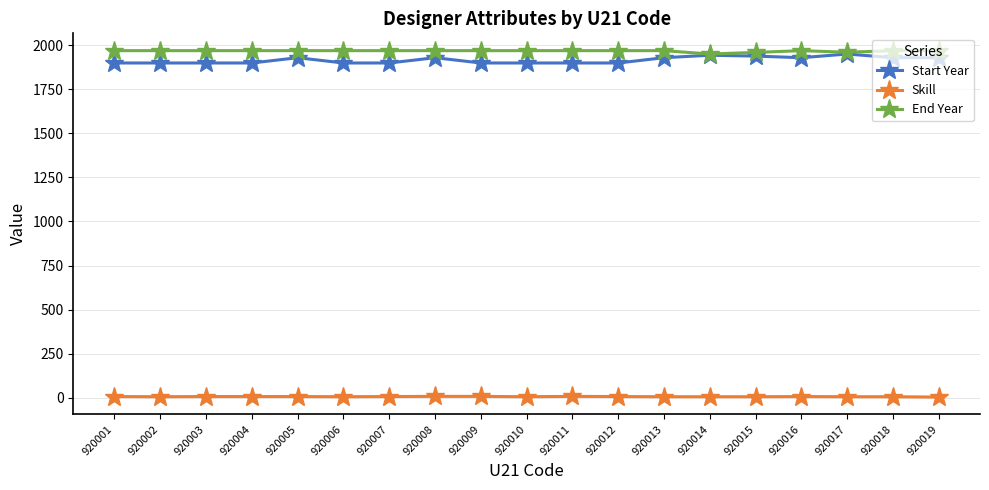

Read the End Year value at 920002, to the nearest 5.

1970